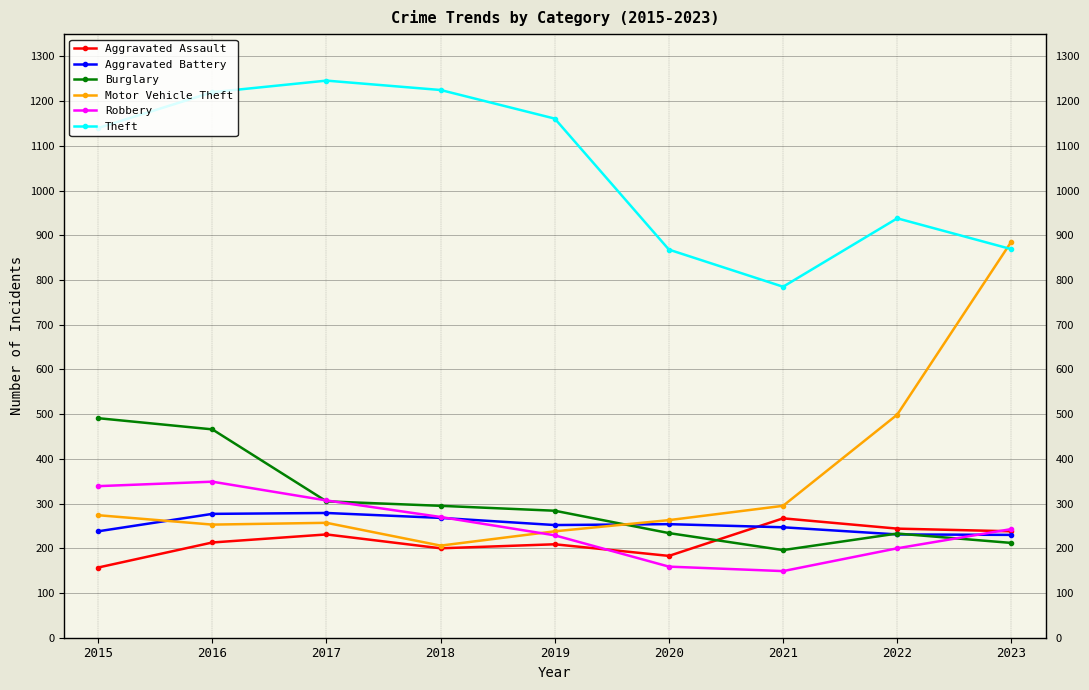

Where is Theft nearest to the value 1015?

2022